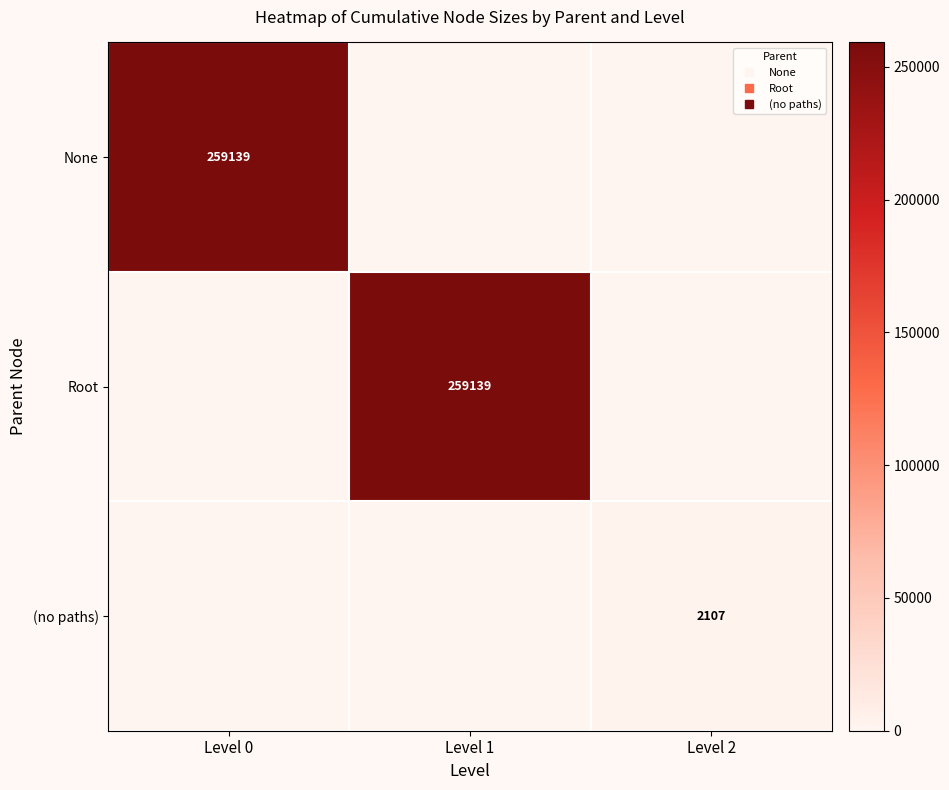

Count the None values in the range 0 to 259139.

3